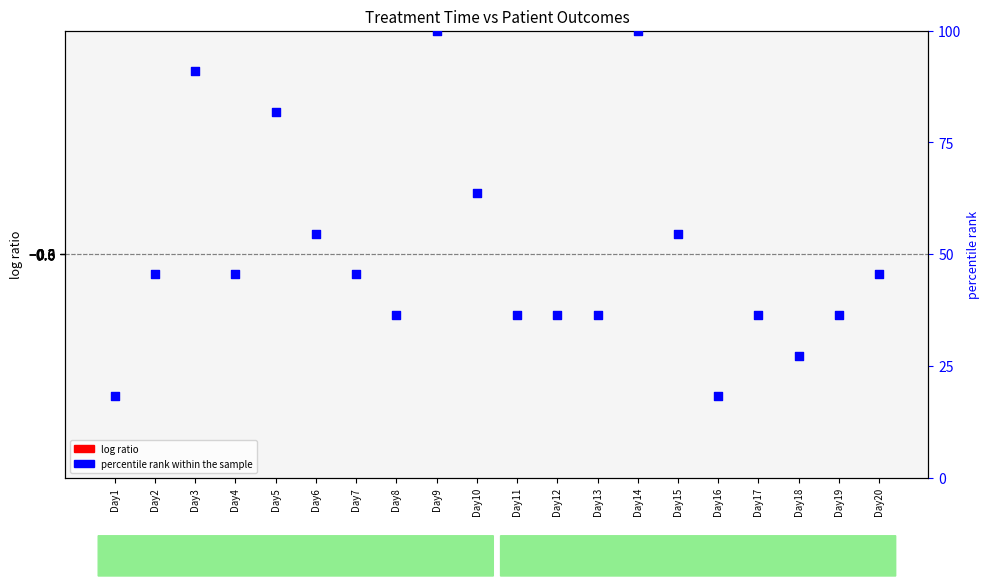

Which series has the largest Y range (max minus min)?

percentile rank within the sample